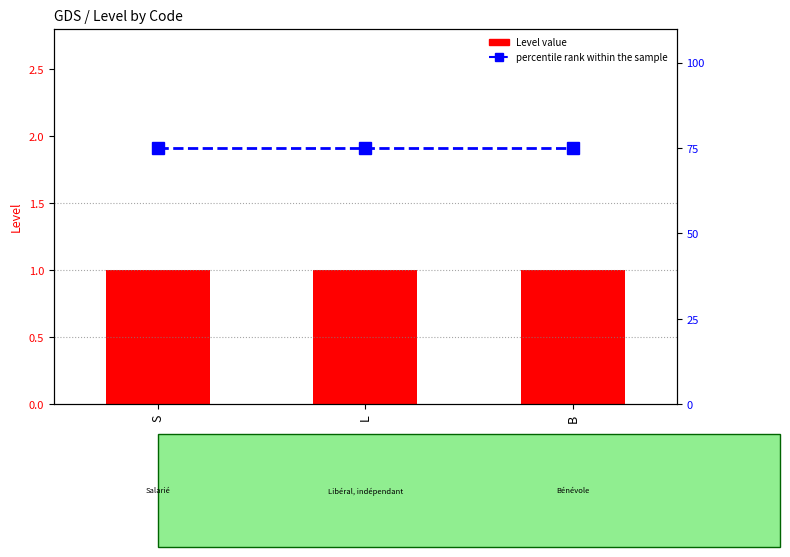

At which category is the sum across all series the highest?

S